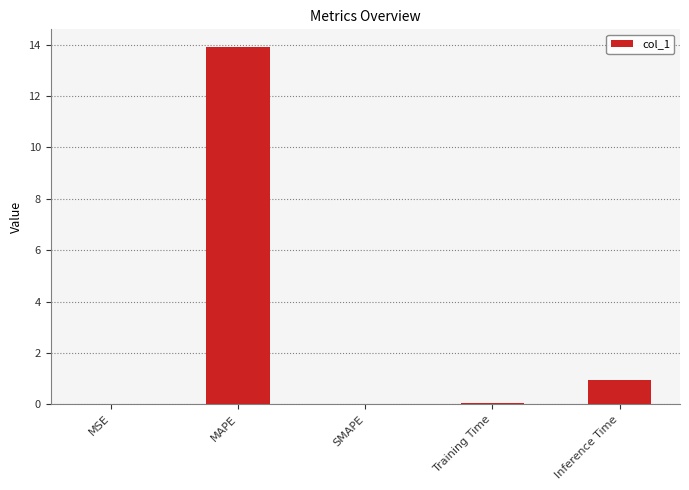

What is the maximum value shown in the chart?

13.9